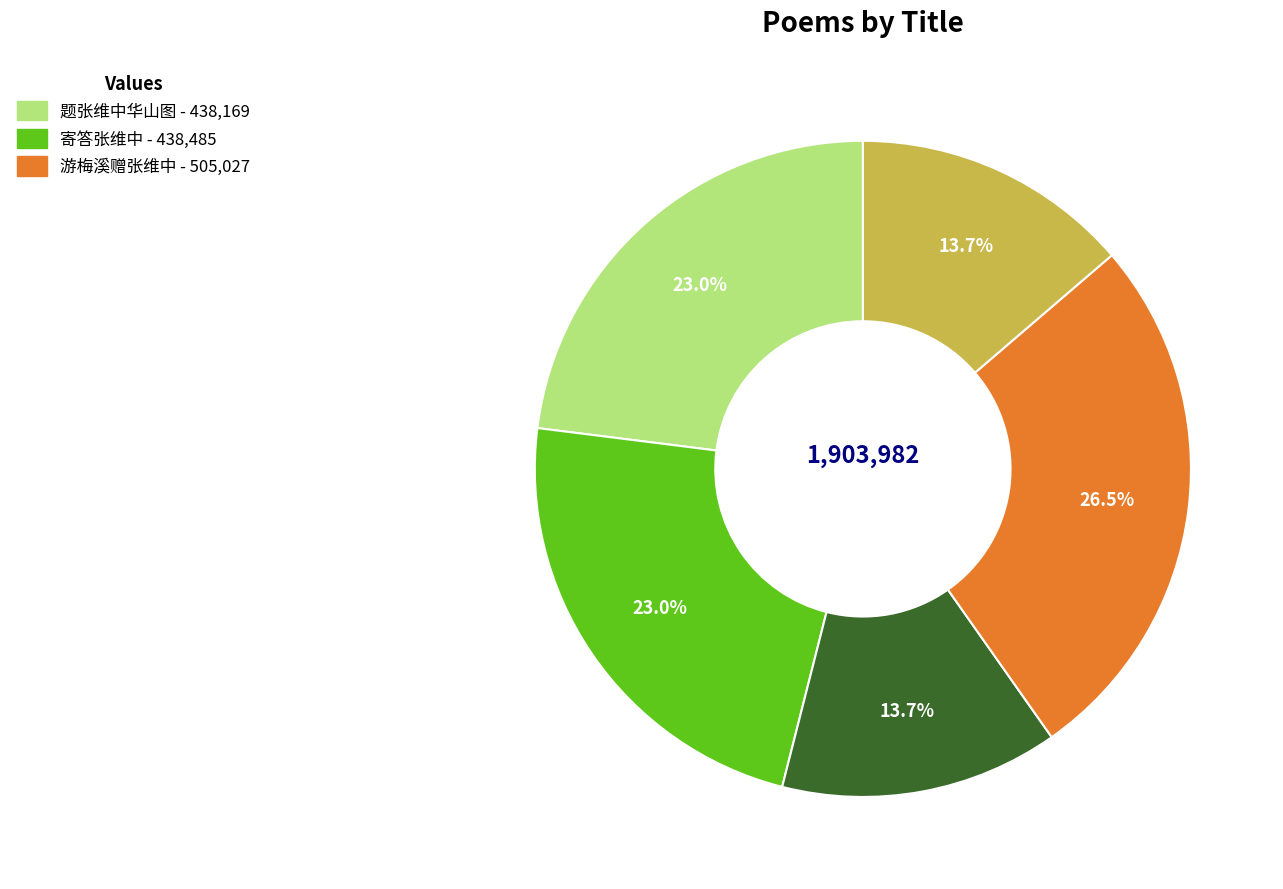

Is there a majority slice in this chart?

No